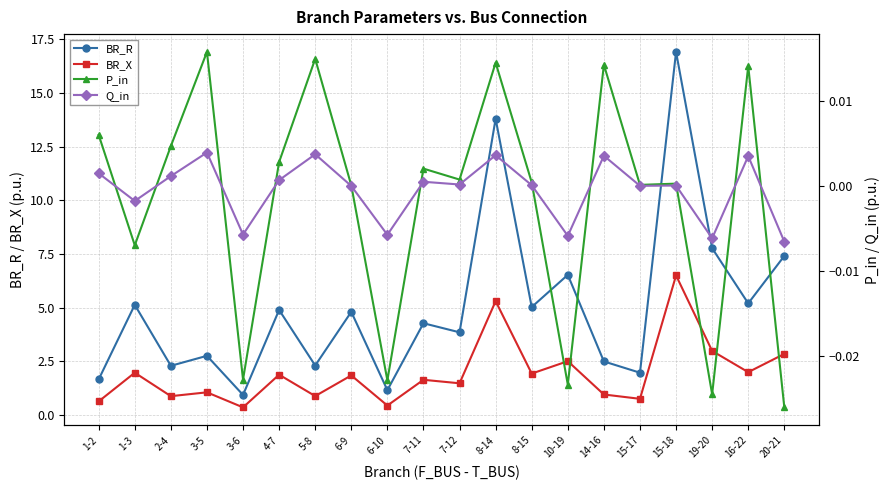

How many series are shown in this chart?

4